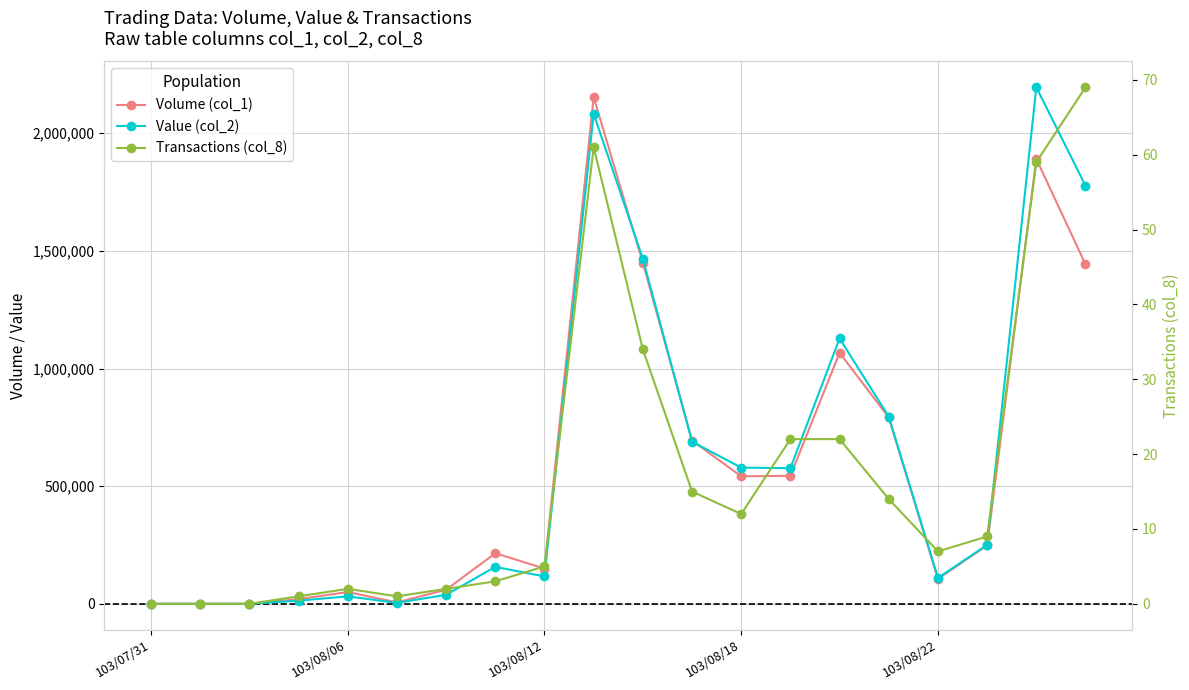

Where does the Volume (col_1) series first go above 248000?

9